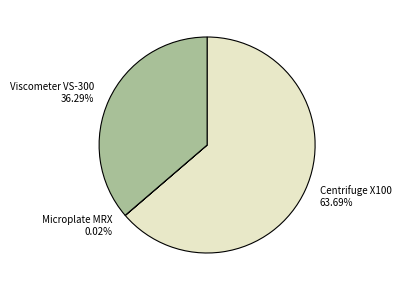

To the nearest percent, what percentage of the pie is Centrifuge X100?

64%